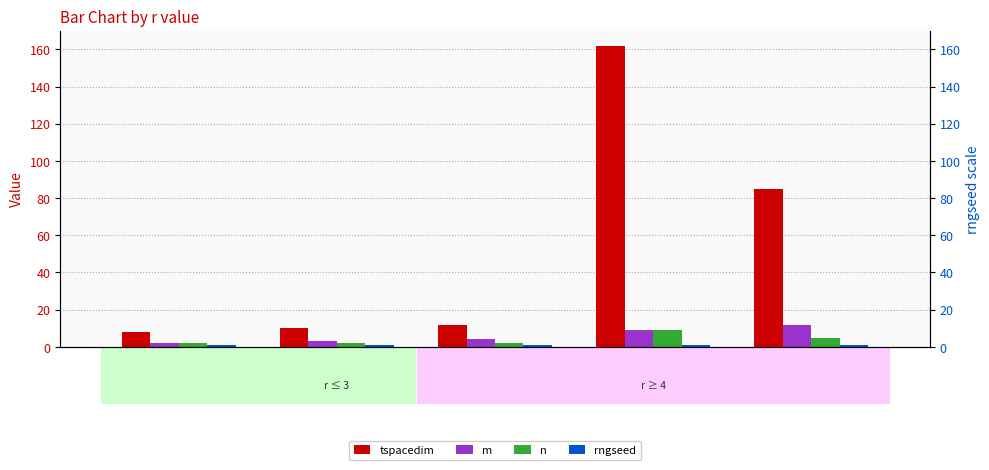

At which label is tspacedim closest to 85?

5